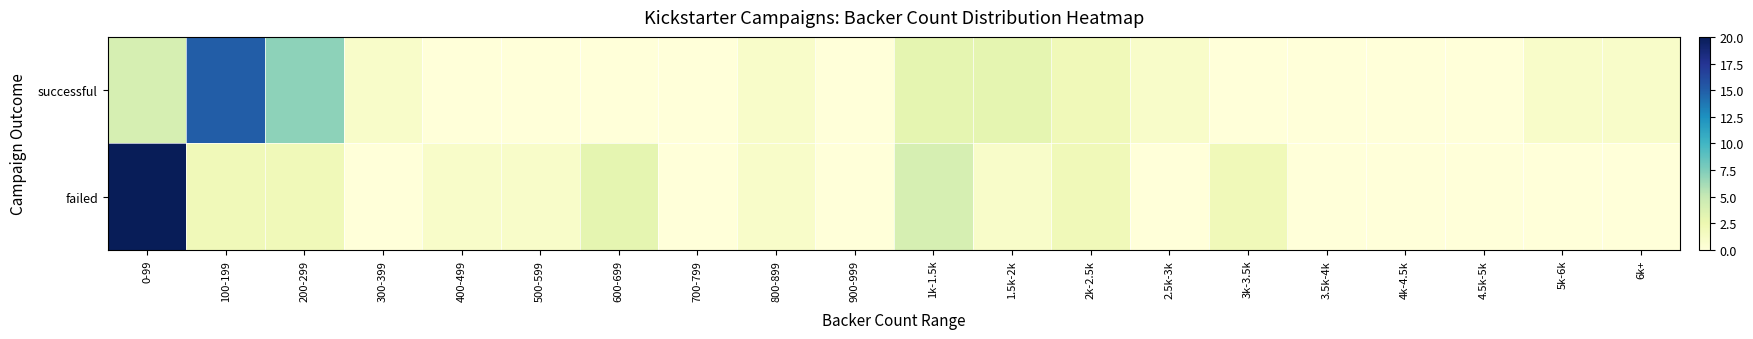

At which category does the chart reach its peak across all series?

0-99